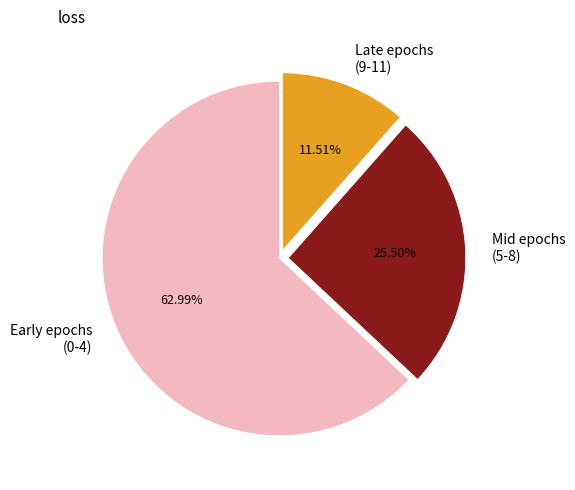

Rank the categories by value from lowest to highest.

Late epochs (9-11), Mid epochs (5-8), Early epochs (0-4)